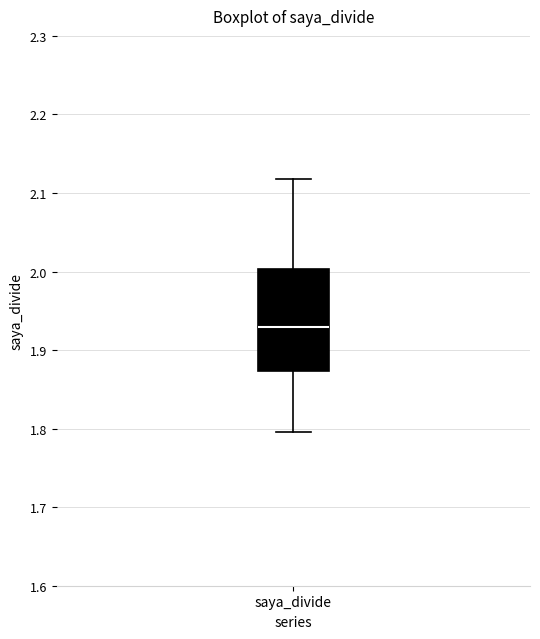

Where does the upper whisker of the box for saya_divide end on the y-axis? The values are not printed on the chart, so give them approximately, as read against the axis.

2.12